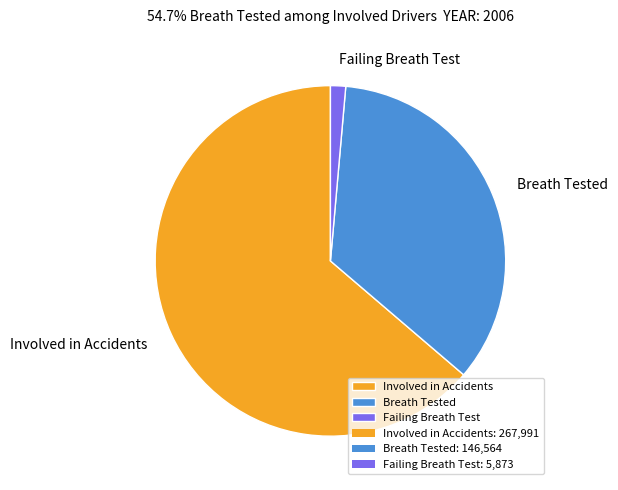

How many slices are in this pie chart?

3